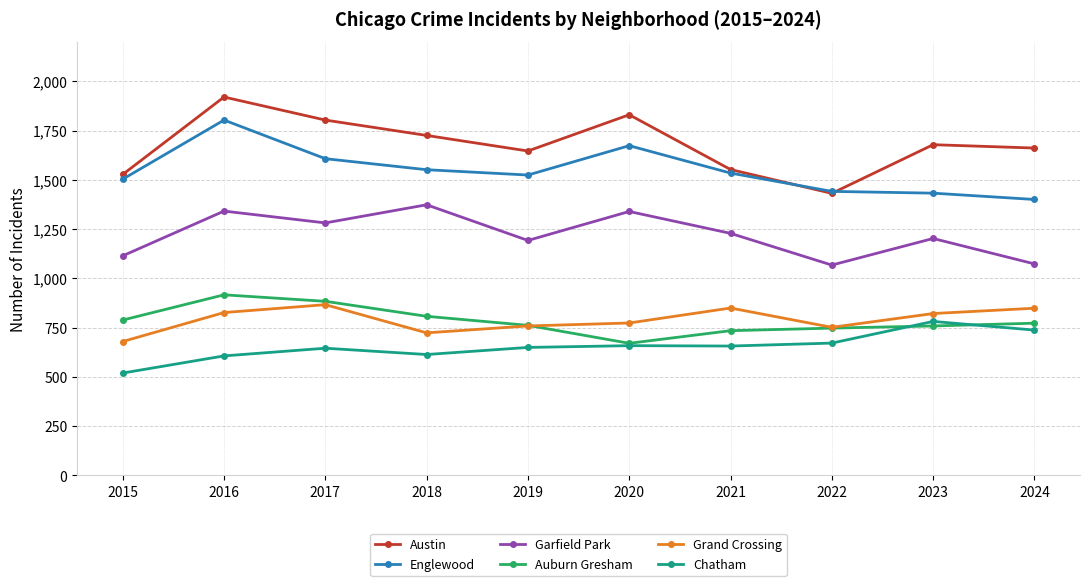

At which category does Grand Crossing reach its first local valley?

2018